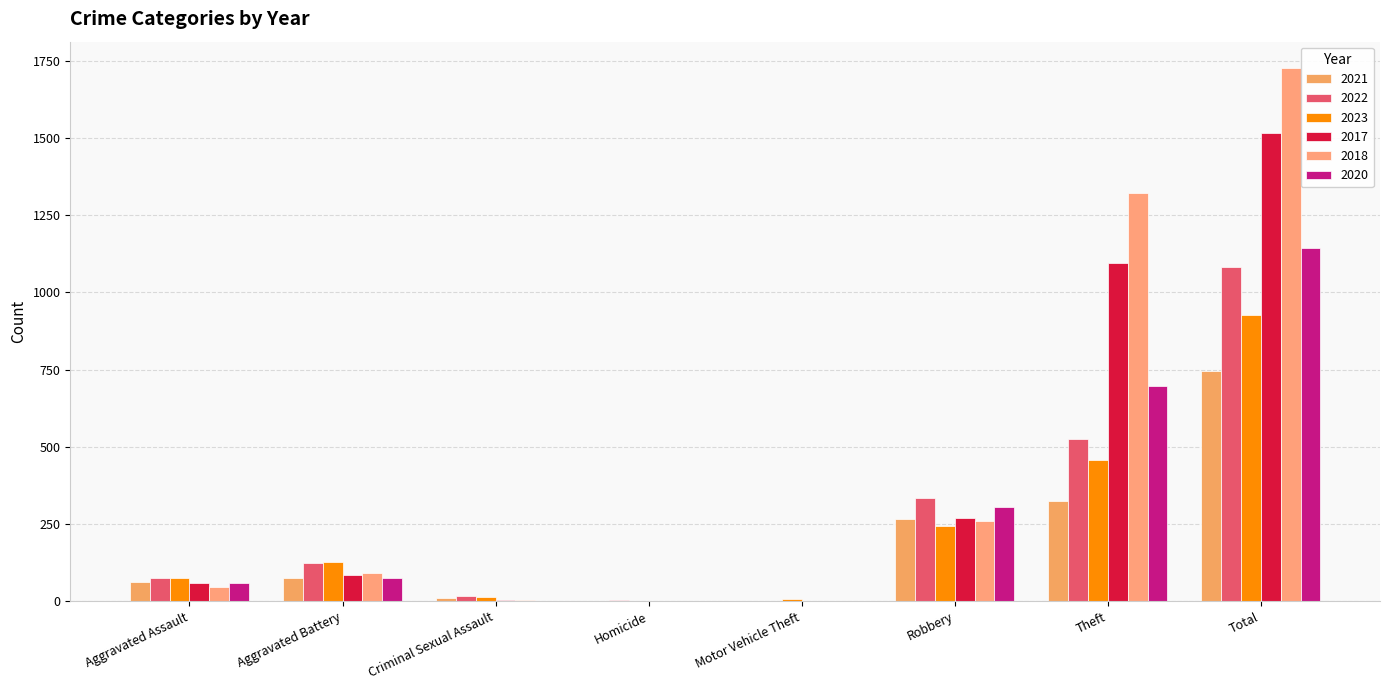

Rank the series at Homicide from lowest to highest value.

2017, 2018, 2021, 2023, 2020, 2022